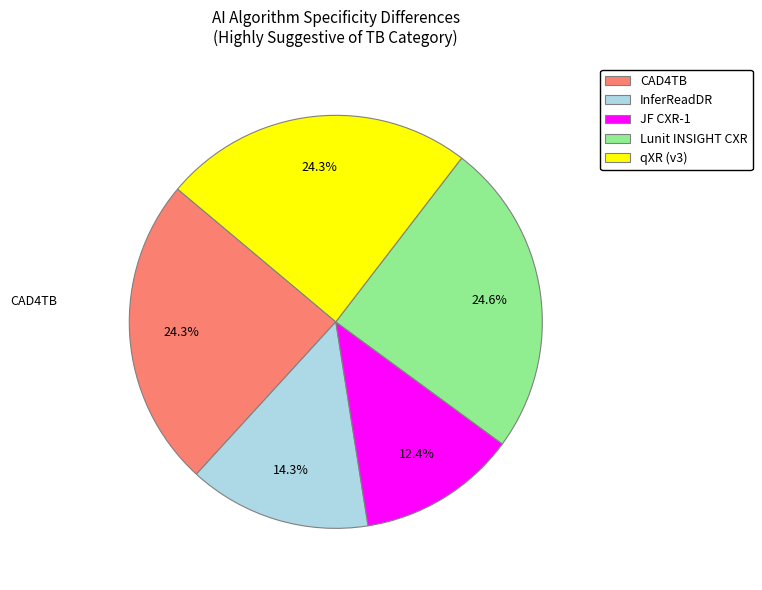

Which slice is the smallest?

JF CXR-1